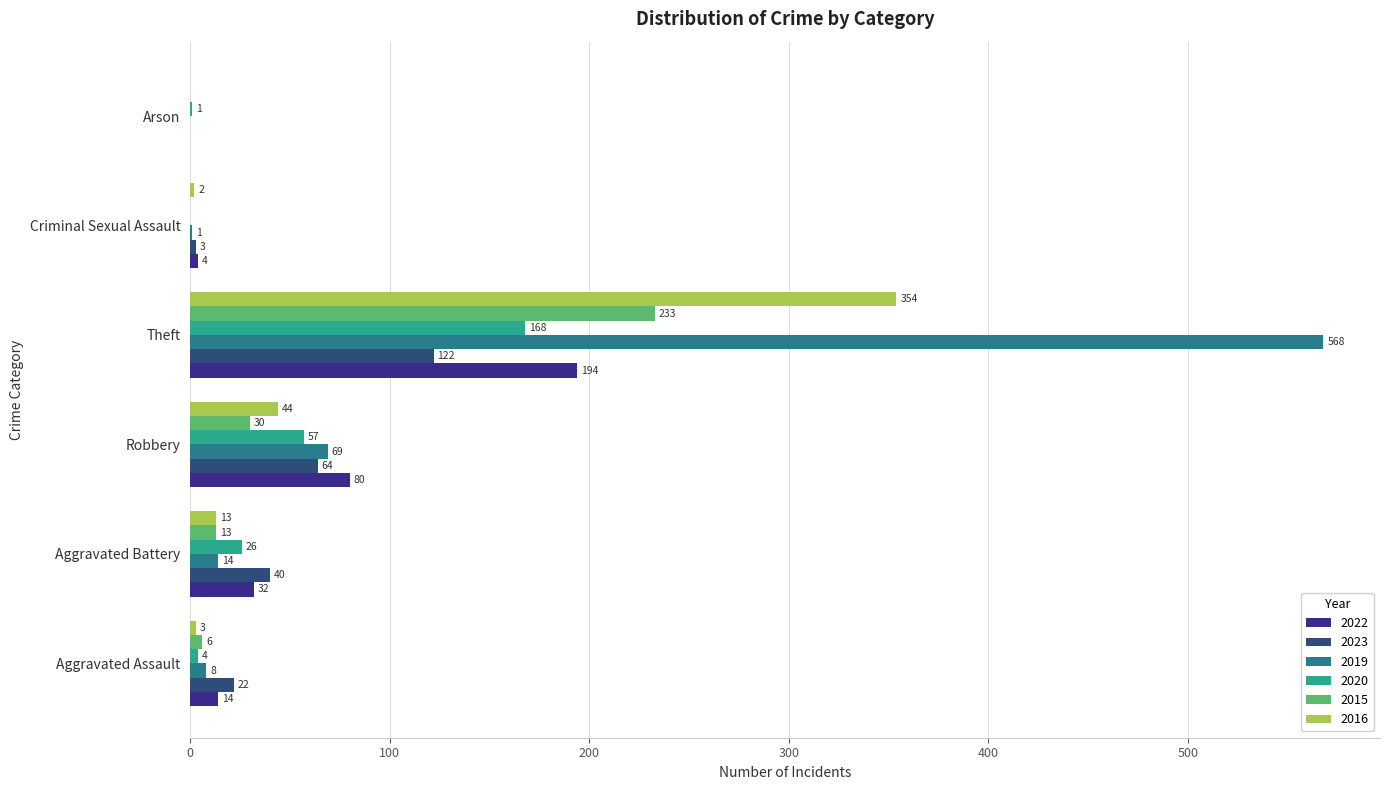

Where is 2015 nearest to the value 116?

Robbery